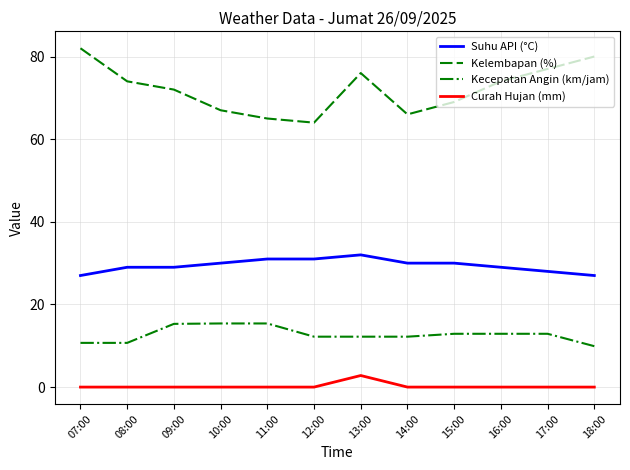

At which label does Kecepatan Angin (km/jam) first exceed 12?

09:00